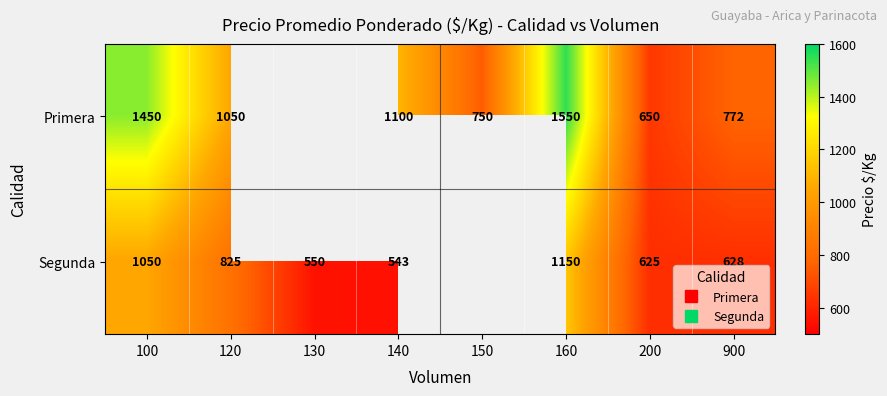

Which series has the largest range (max minus min)?

Primera